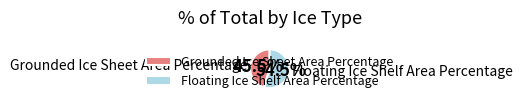

How many slices are in this pie chart?

2